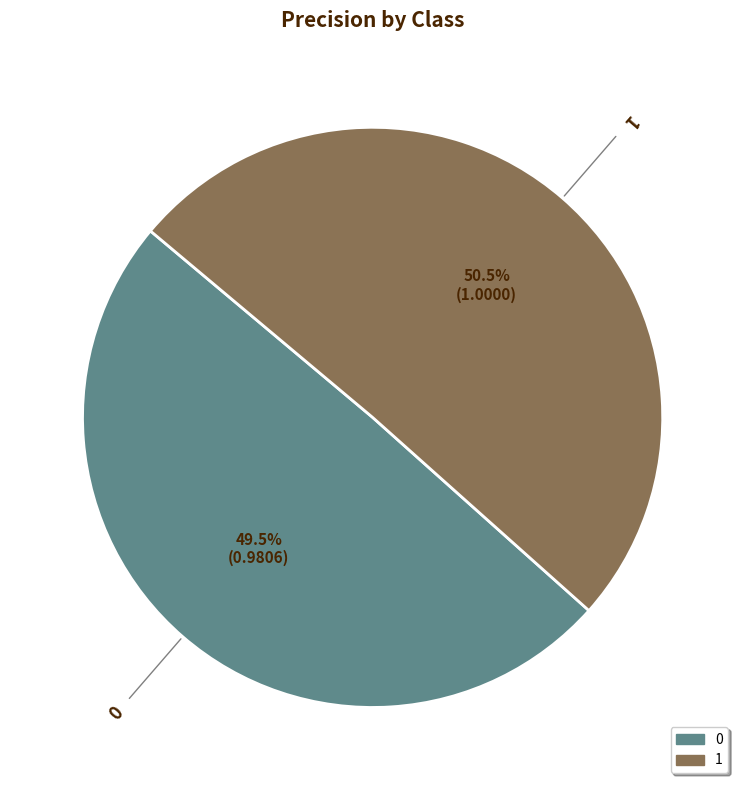

Which category accounts for the majority?

1